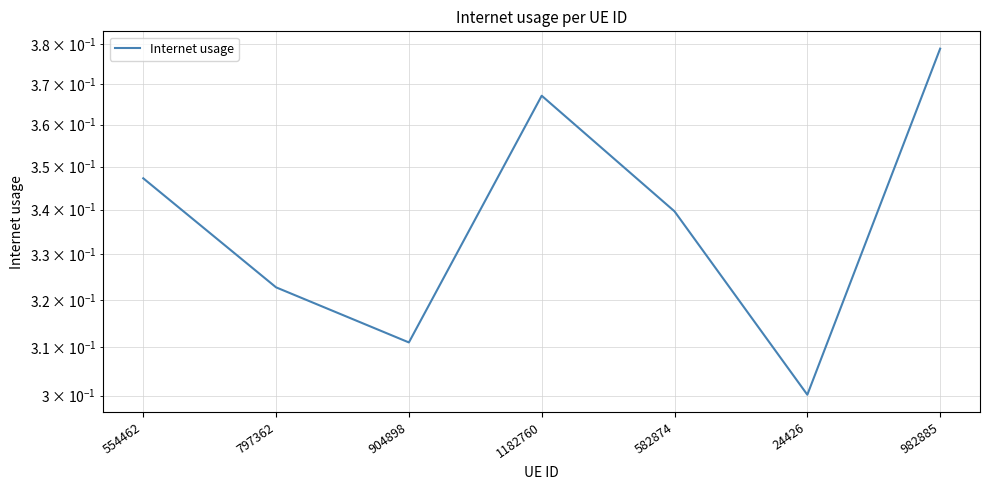

Where is the first local maximum?

1182760